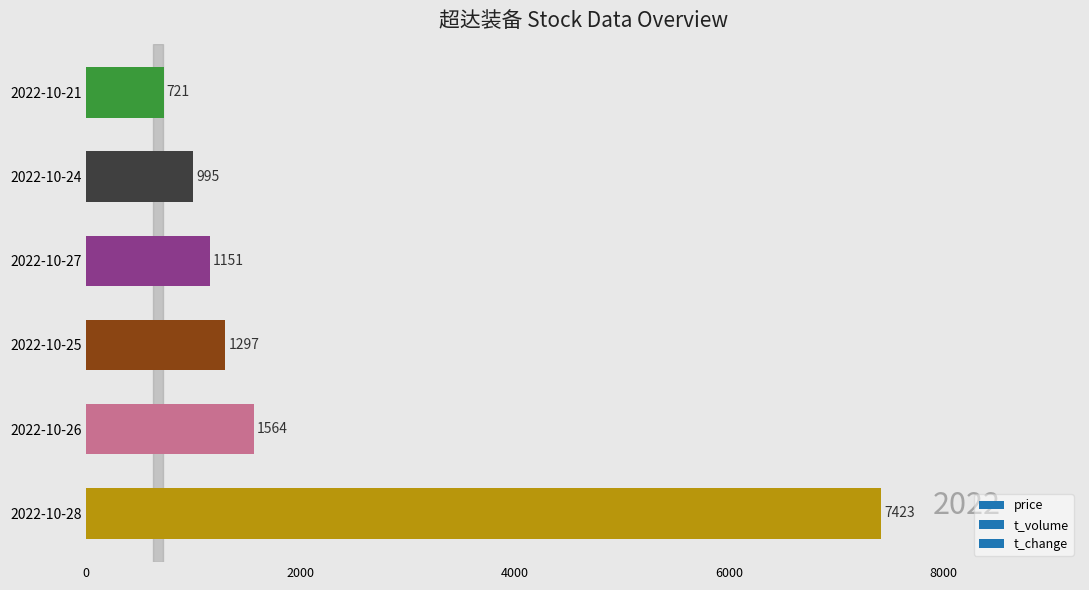

What is the sum of the values at 2022-10-24 and 2022-10-28?

8418